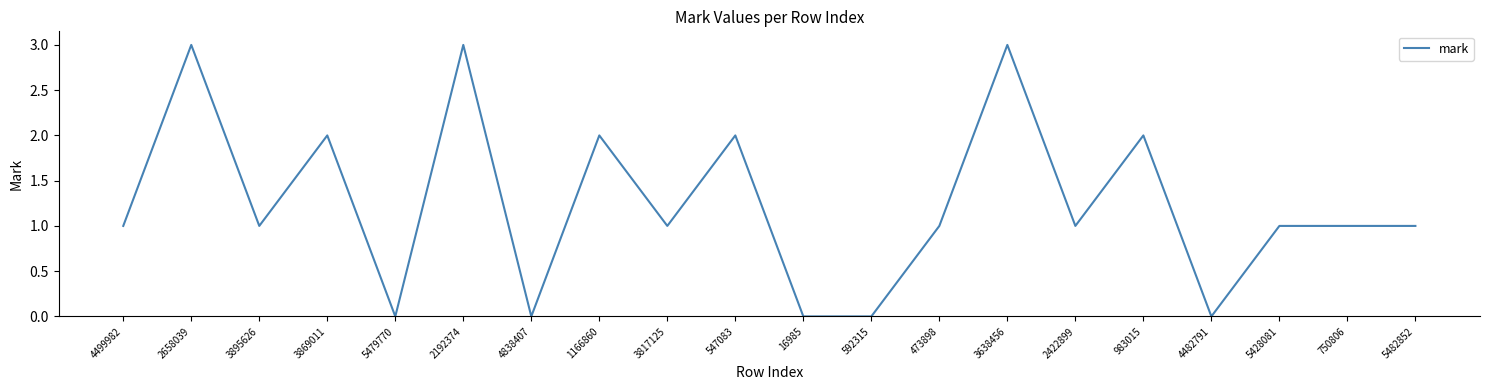

How many values are between 1 and 2?

12